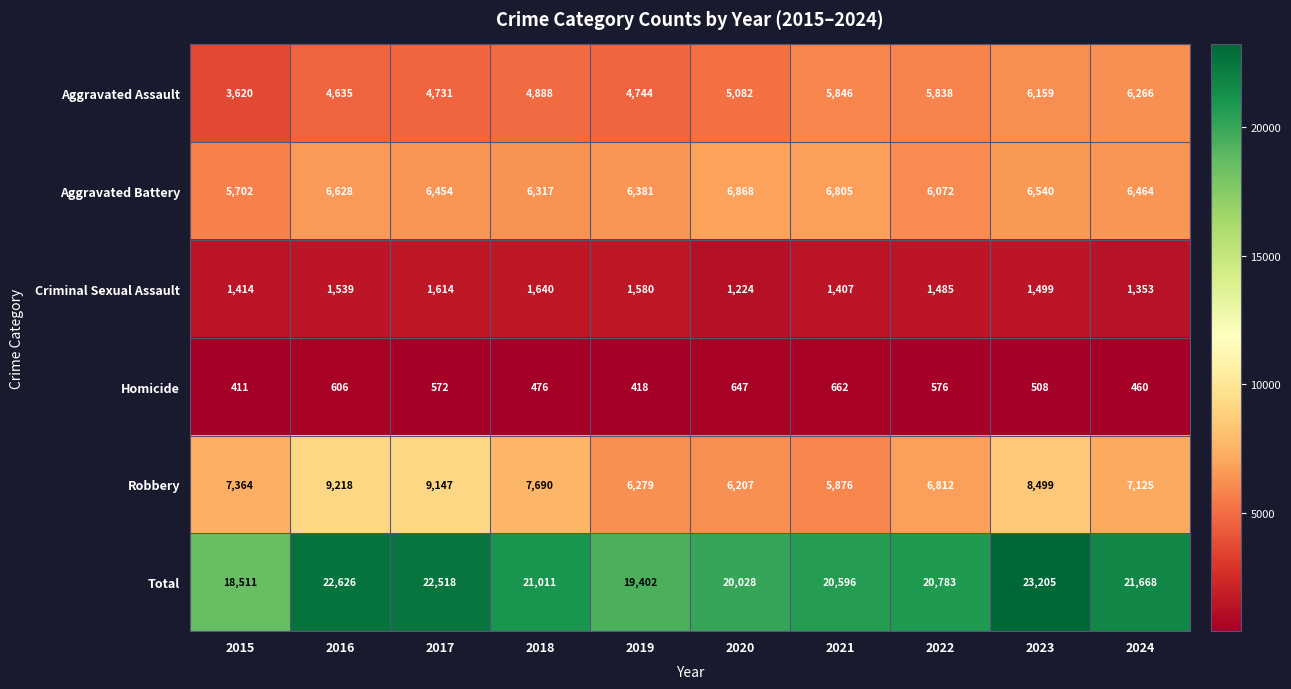

What is the minimum value shown in the chart?

411